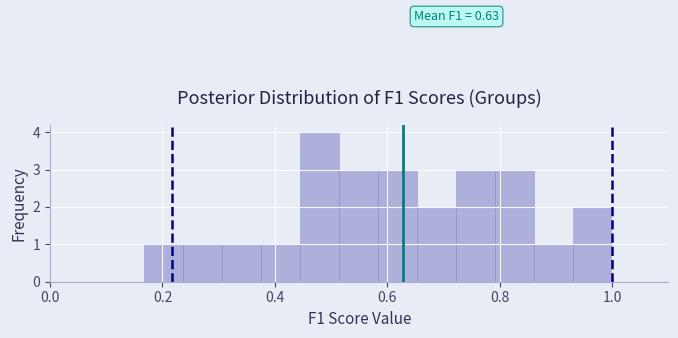

Around what value on the x-axis is the tallest bar? Give the approximate position of its centre, as read against the axis.

0.48